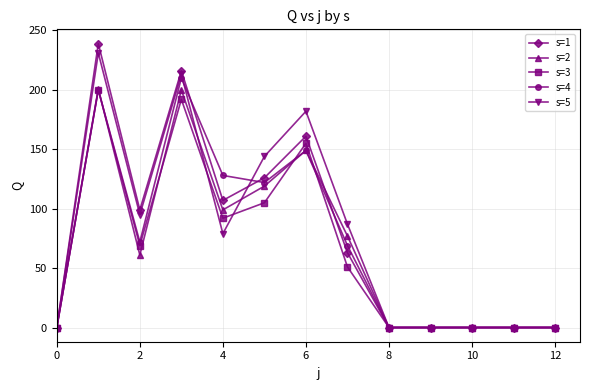

True or false: s=4 has more than 2 points higher than both neighbors.

True